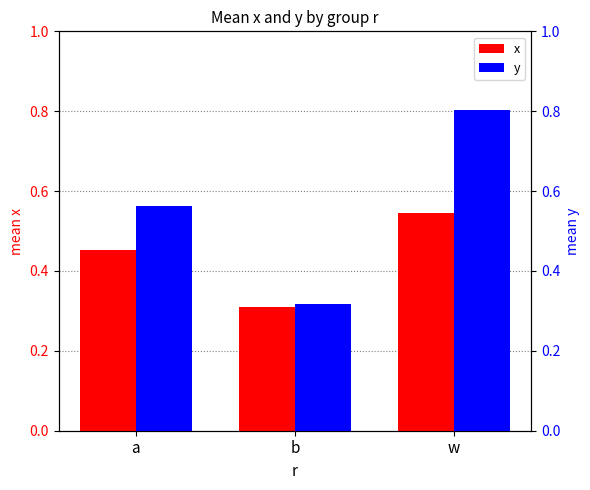

What is the total value across all series at w?

1.3